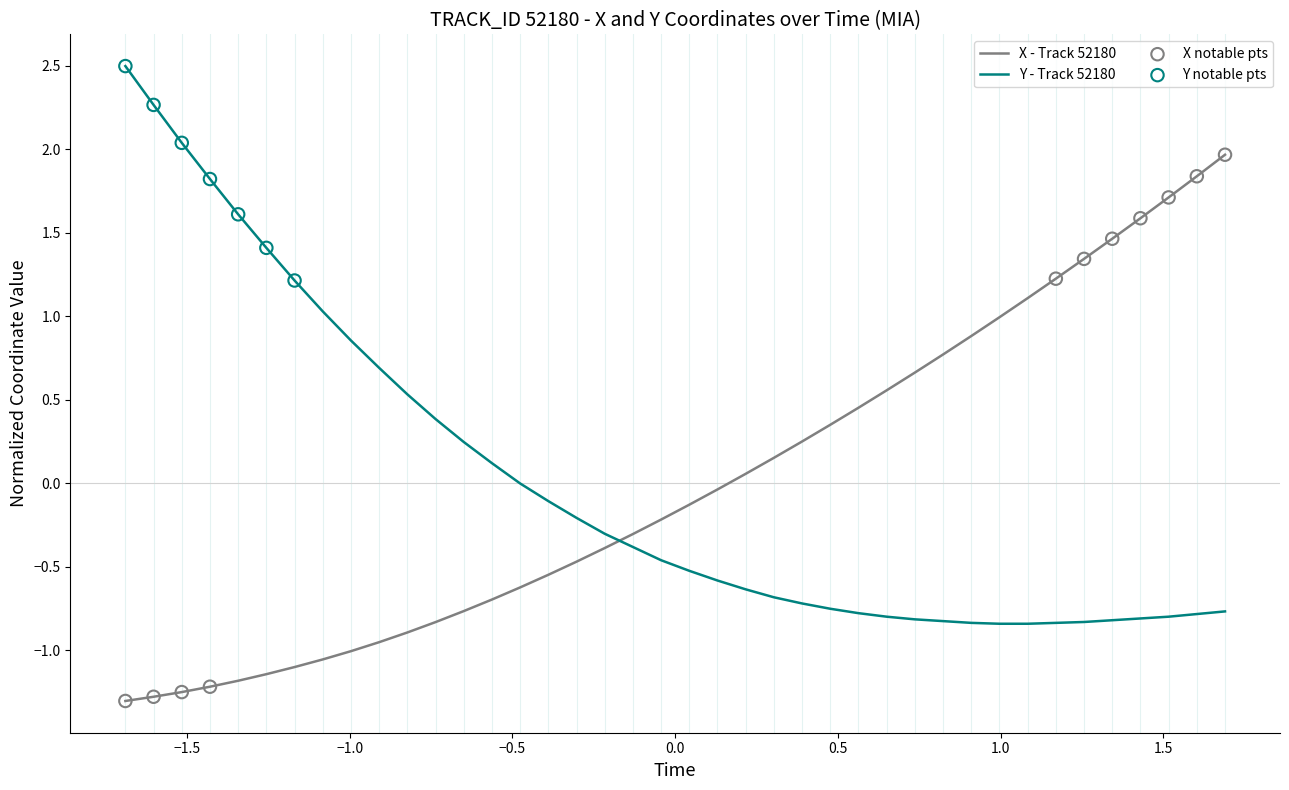

List the series in order of their peak value, lowest first.

X - Track 52180, Y - Track 52180